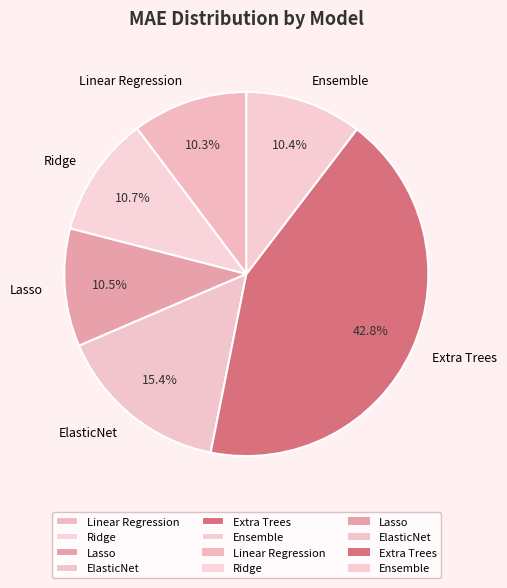

Which slice is the largest?

Extra Trees